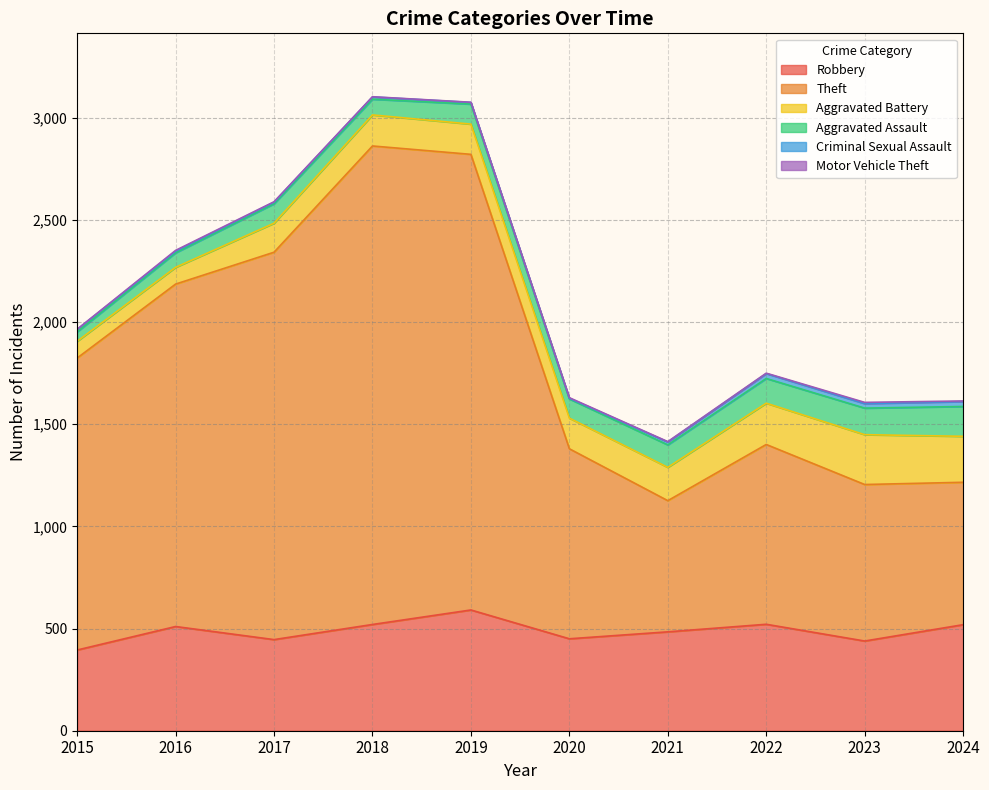

True or false: Criminal Sexual Assault and Aggravated Assault intersect in this chart.

False